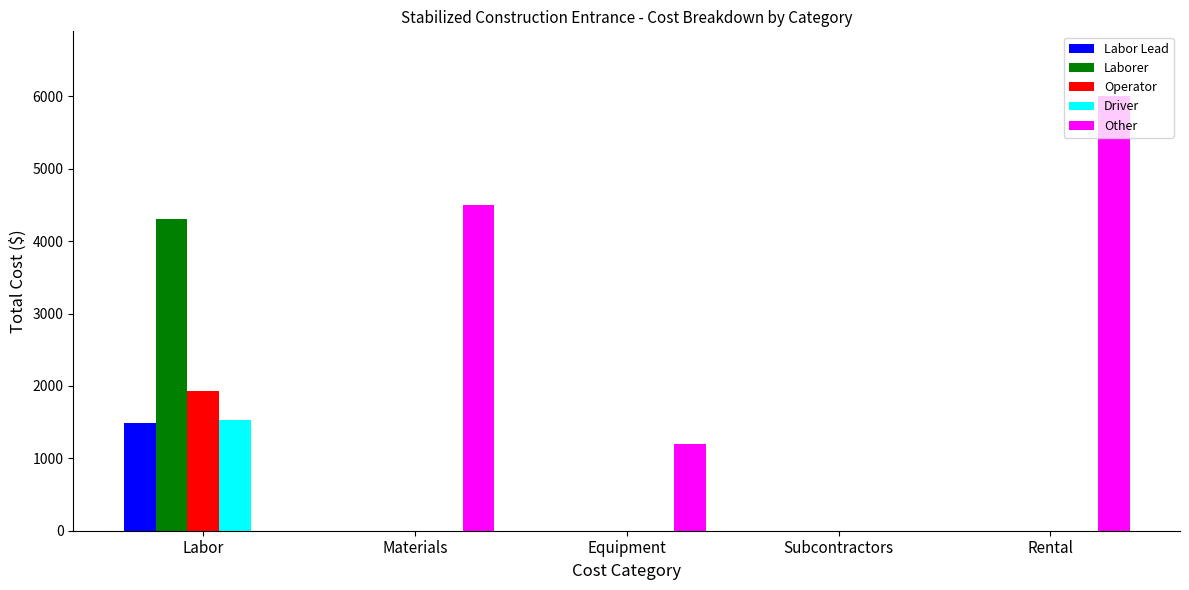

Reading left to right, what are all the values shown in this chart?

Labor Lead: Labor=1493.8	Materials=0.0	Equipment=0.0	Subcontractors=0.0	Rental=0.0
Laborer: Labor=4301.4	Materials=0.0	Equipment=0.0	Subcontractors=0.0	Rental=0.0
Operator: Labor=1925.8	Materials=0.0	Equipment=0.0	Subcontractors=0.0	Rental=0.0
Driver: Labor=1534.2	Materials=0.0	Equipment=0.0	Subcontractors=0.0	Rental=0.0
Other: Labor=0.0	Materials=4500.0	Equipment=1200.0	Subcontractors=0.0	Rental=6000.0